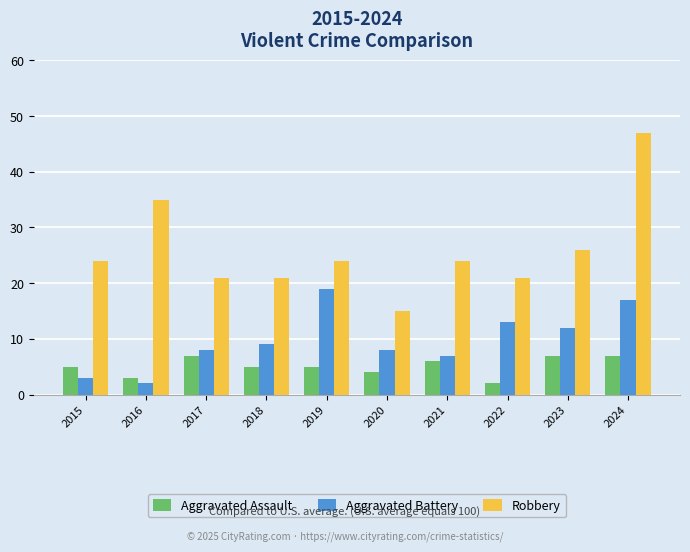

Which series has the largest range (max minus min)?

Robbery